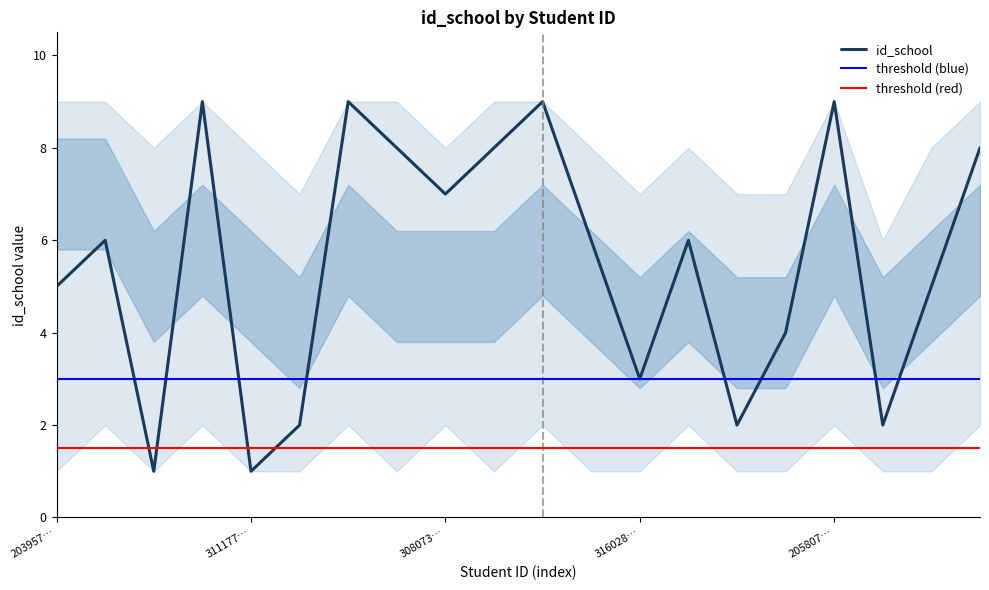

The value of id_school at 316028… is 1. True or false?

False